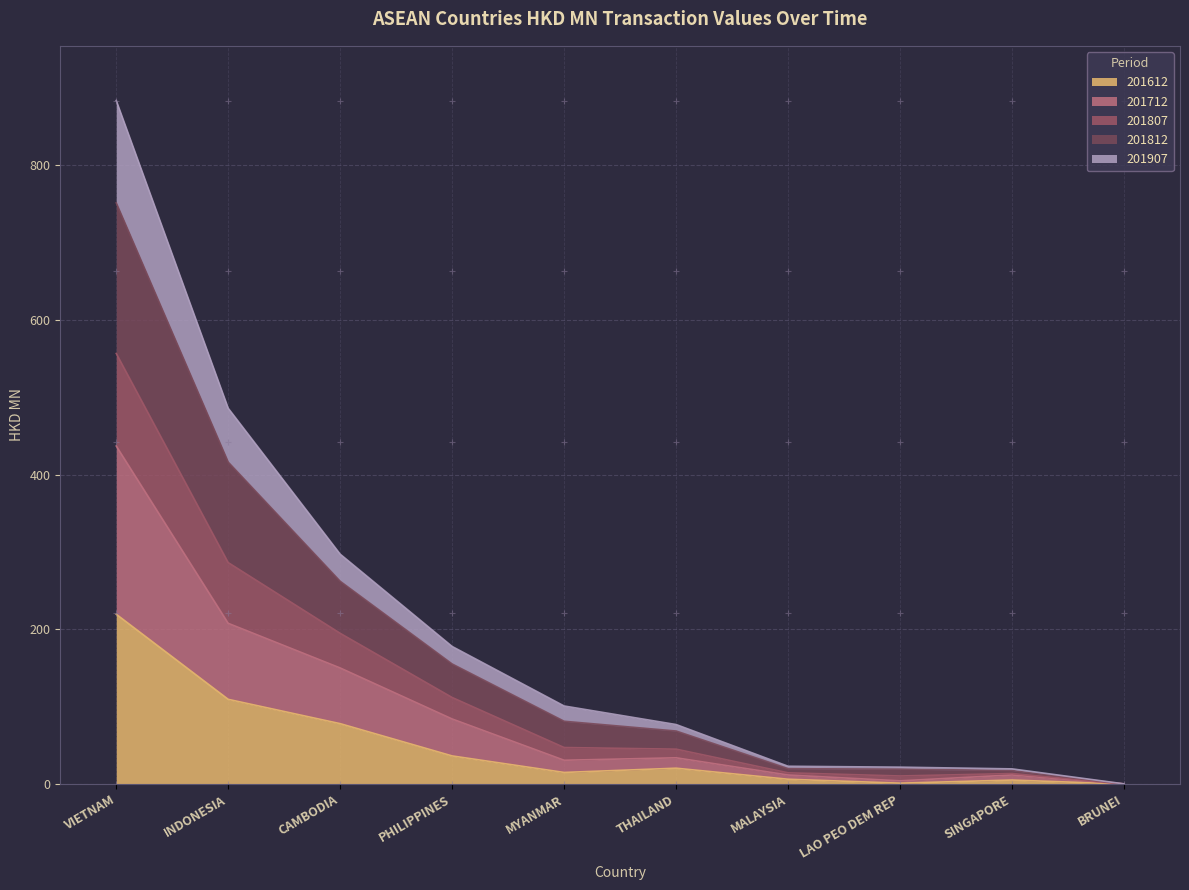

What is the highest value of the 201612 series?

219.6